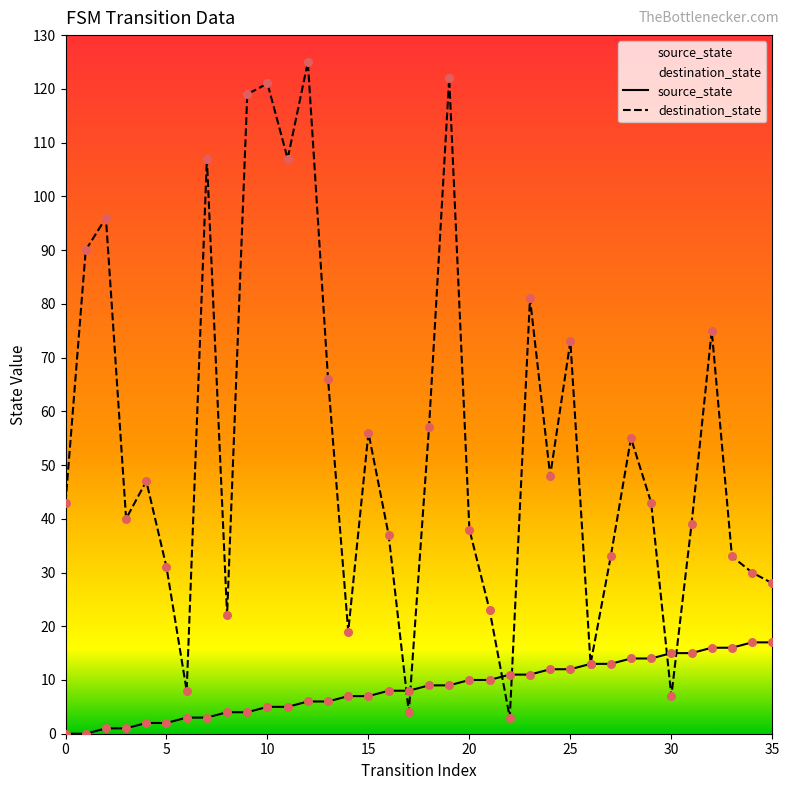

At how many categories does at least one series exceed 24?

28